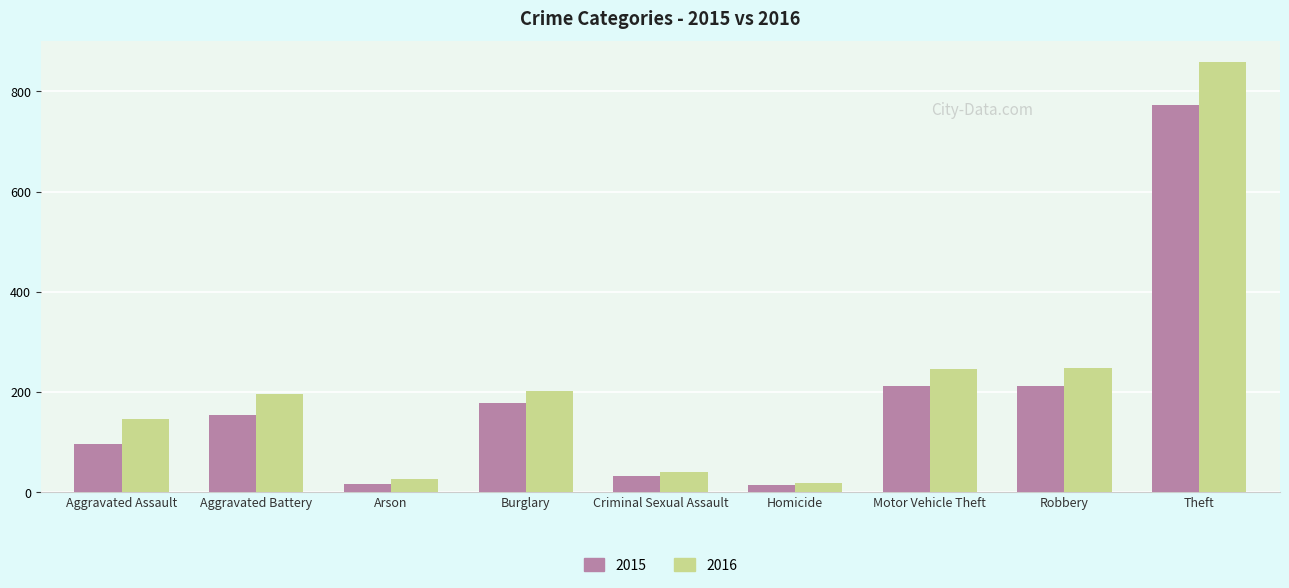

What is the difference between the maximum and minimum values in the 2016 series?

840